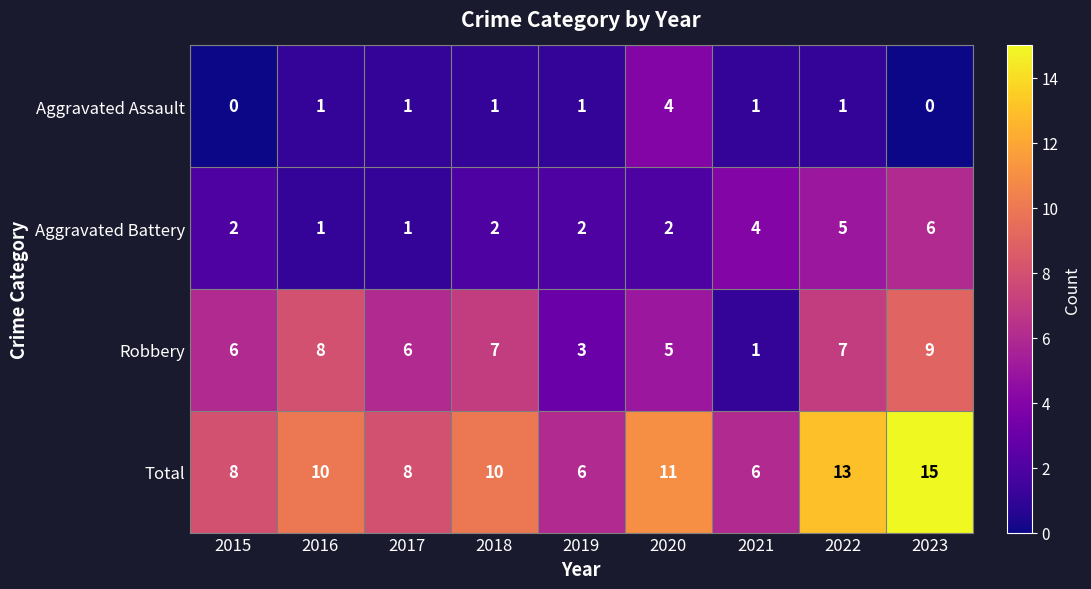

What is the maximum value shown in the chart?

15